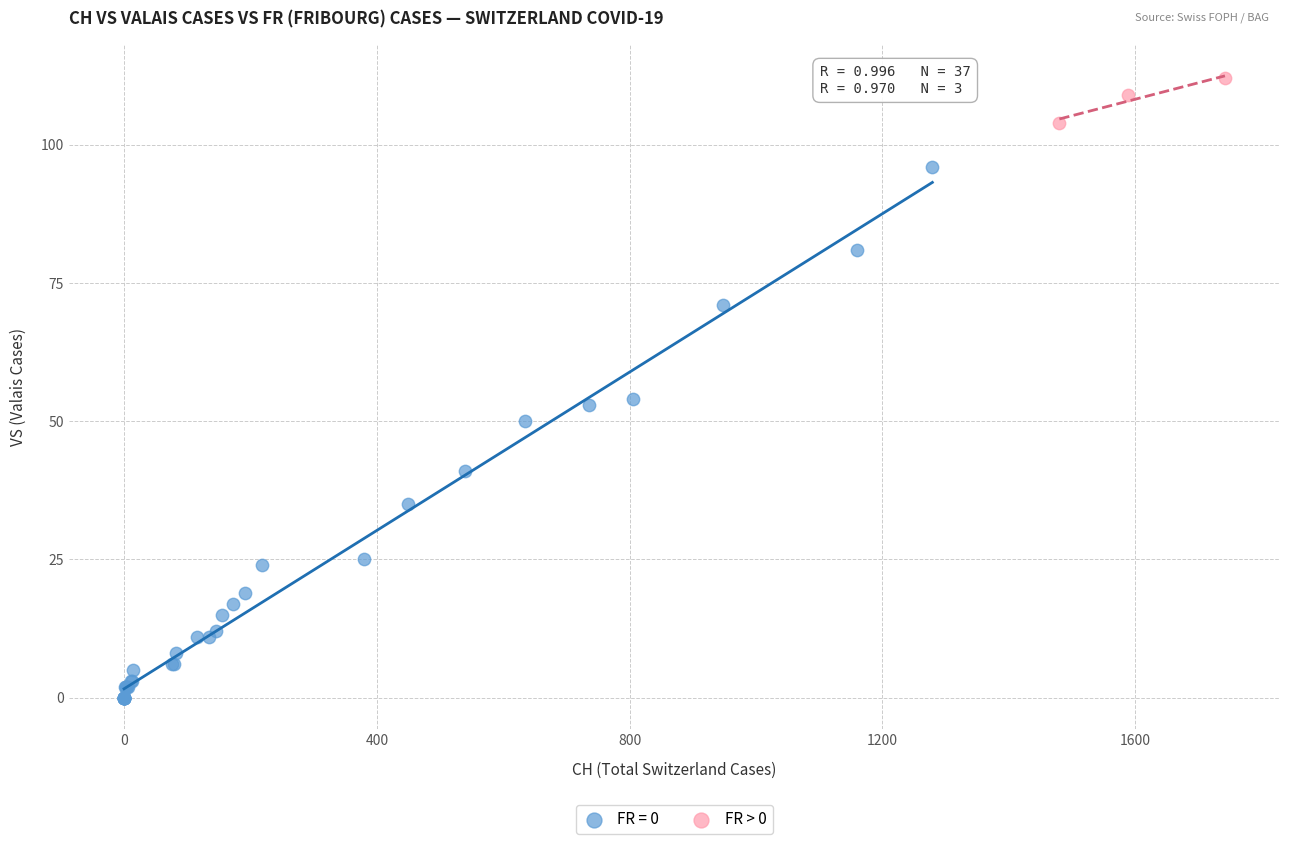

Which series has the widest spread of Y values?

FR = 0